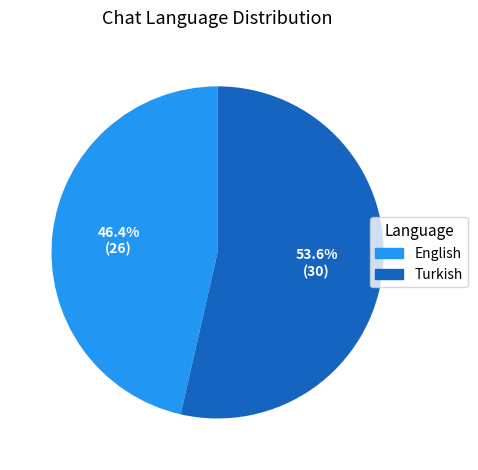

Rank the categories by value from lowest to highest.

English, Turkish